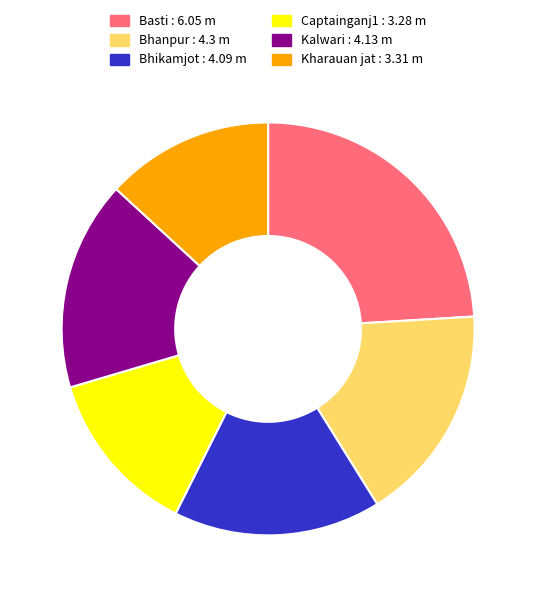

Between Basti : 6.05 m and Kharauan jat : 3.31 m, which is larger?

Basti : 6.05 m